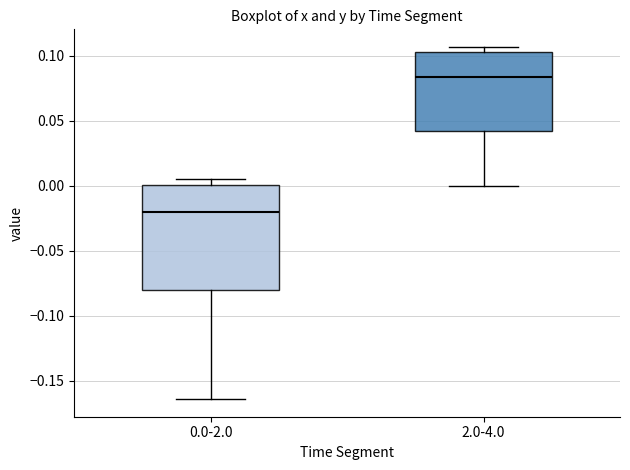

Where does the median line of the box for 0.0-2.0 sit on the y-axis? The values are not printed on the chart, so give them approximately, as read against the axis.

-0.020